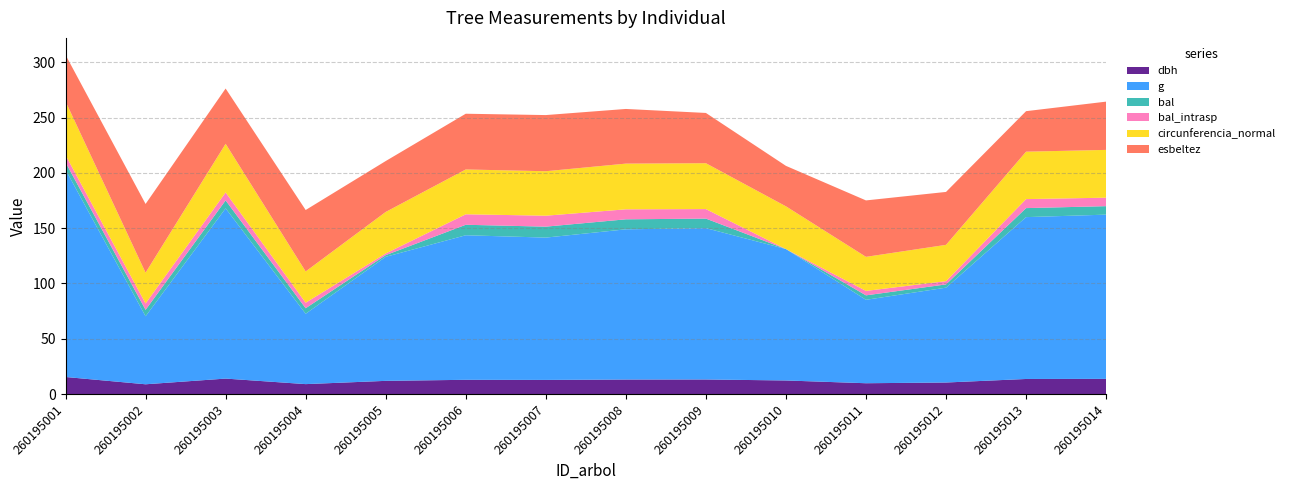

Reading left to right, transcribe all the data shown in this chart.

dbh: 15.4	8.8	14.0	9.0	11.9	12.9	12.8	13.2	13.2	12.3	9.8	10.4	13.7	13.8
g: 187.5	61.5	153.9	63.6	112.2	130.7	128.7	135.8	136.8	118.8	75.4	85.8	146.3	148.5
bal: 6.6	5.8	7.2	5.0	1.5	9.5	9.9	9.1	8.6	0.0	4.0	2.9	8.2	7.7
bal_intrasp: 6.6	5.8	7.2	5.0	1.5	9.5	9.9	9.1	8.6	0.0	4.0	2.9	8.2	7.7
circunferencia_normal: 48.5	27.8	44.0	28.3	37.5	40.5	40.2	41.3	41.5	38.6	30.8	32.8	42.9	43.2
esbeltez: 42.1	62.1	50.0	55.6	46.0	50.4	50.8	49.4	45.5	36.6	51.0	47.9	36.6	43.6